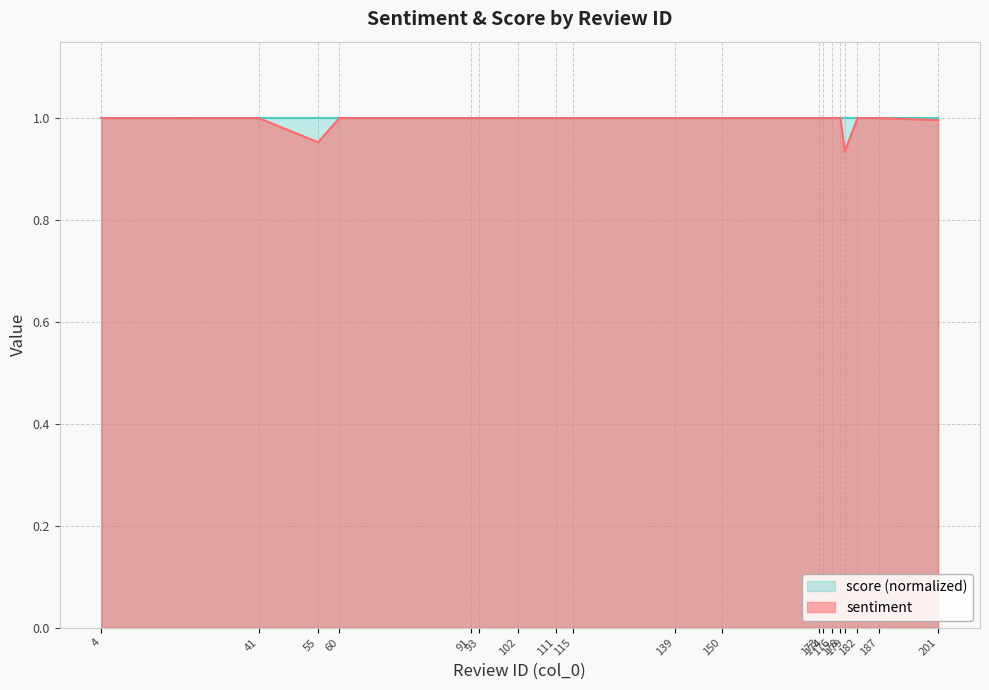

What is the smallest value displayed?

0.9